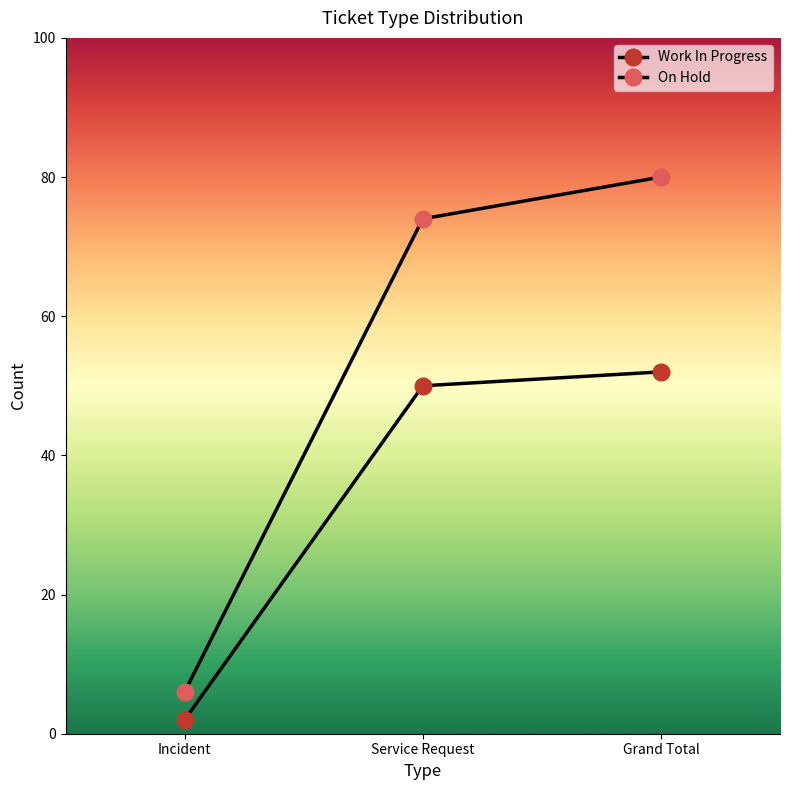

How many lines are shown in the chart?

2